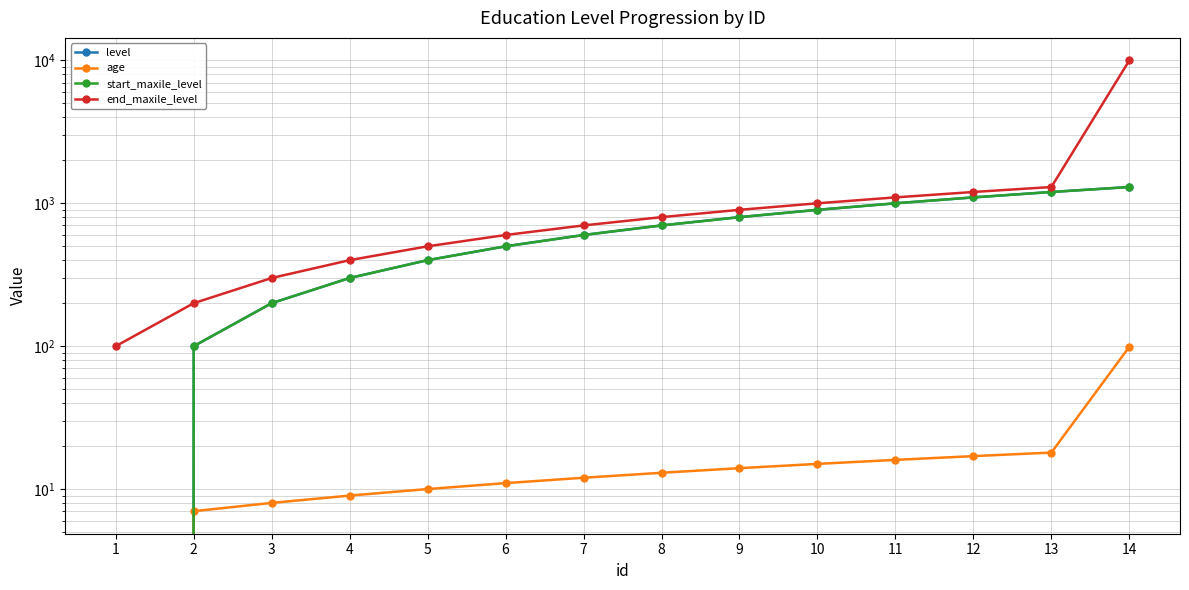

Does the chart have visible grid lines?

Yes